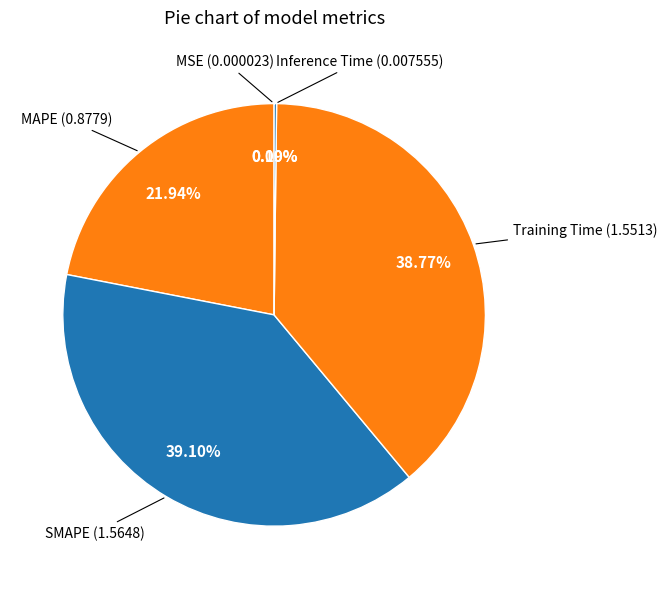

The Training Time slice represents 28% of the pie. True or false?

False